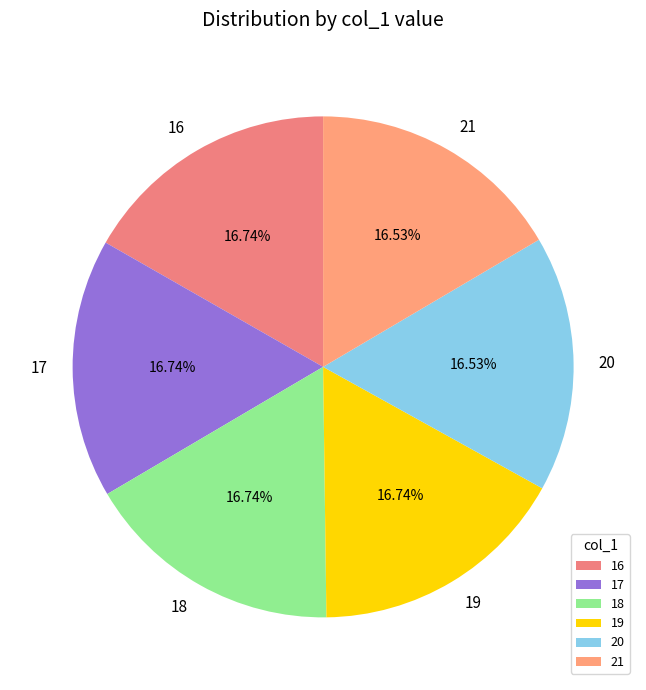

How many slices are in this pie chart?

6